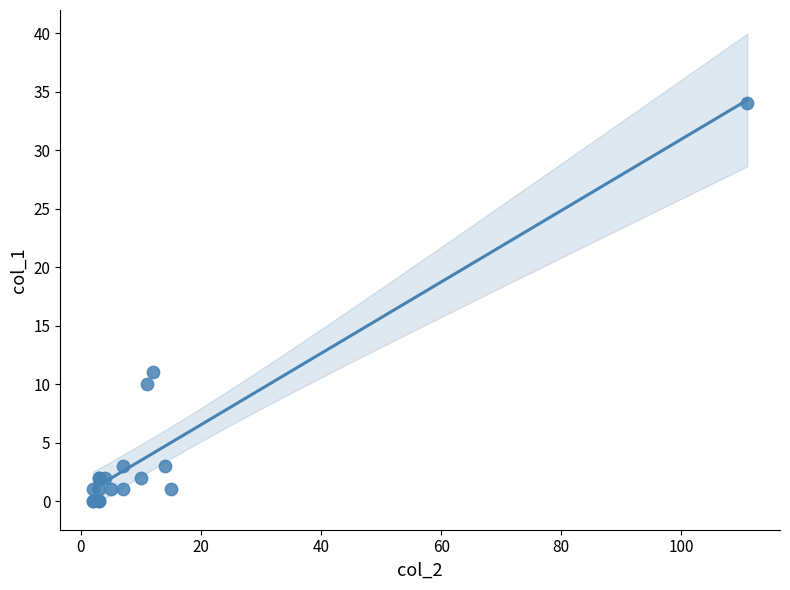

What Y value in the scatter plot is closest to 17?

11